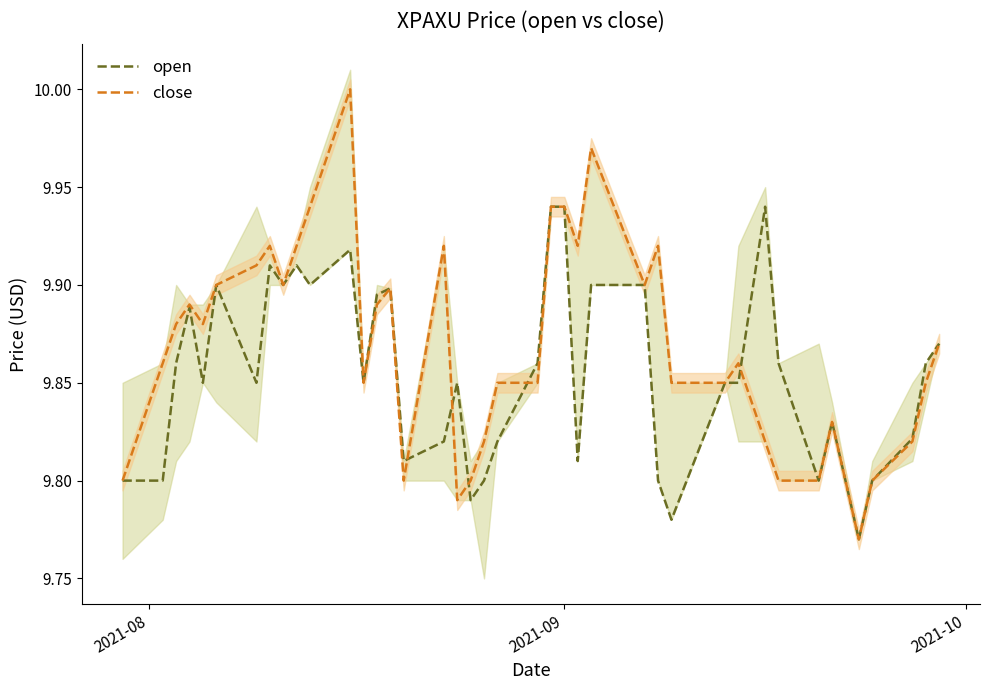

What are all the series names shown in the legend?

open, close